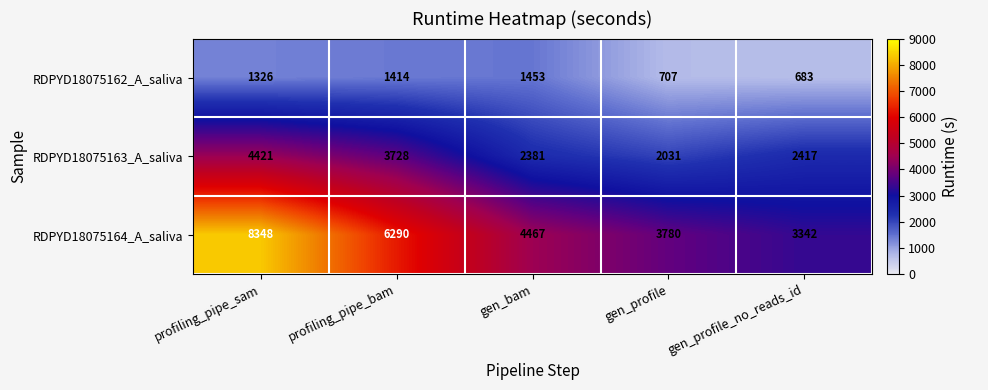

What is the difference between the highest and lowest values at gen_bam?

3014